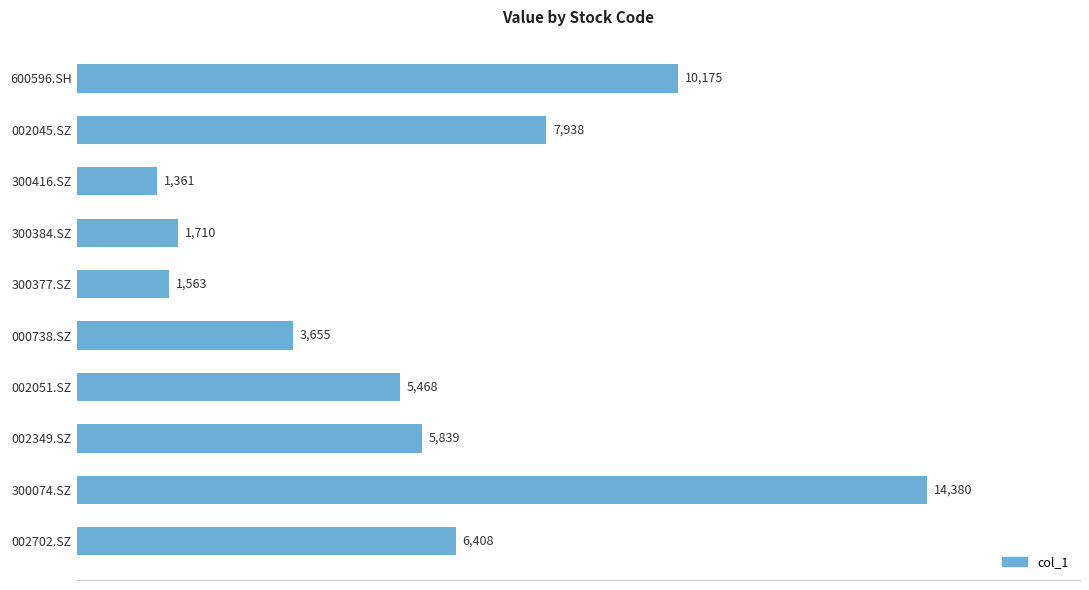

The value at 000738.SZ is 5228.8. True or false?

False